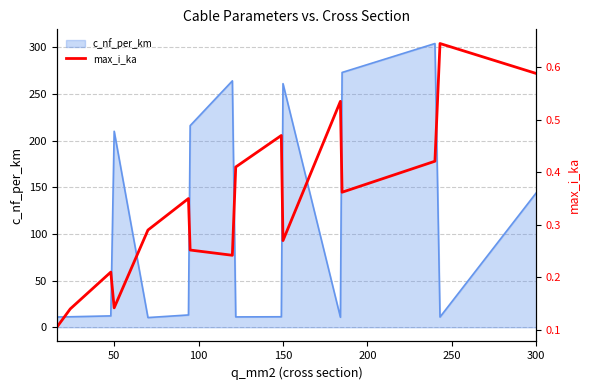

Is it true that c_nf_per_km equals 255.6 at 300?

False